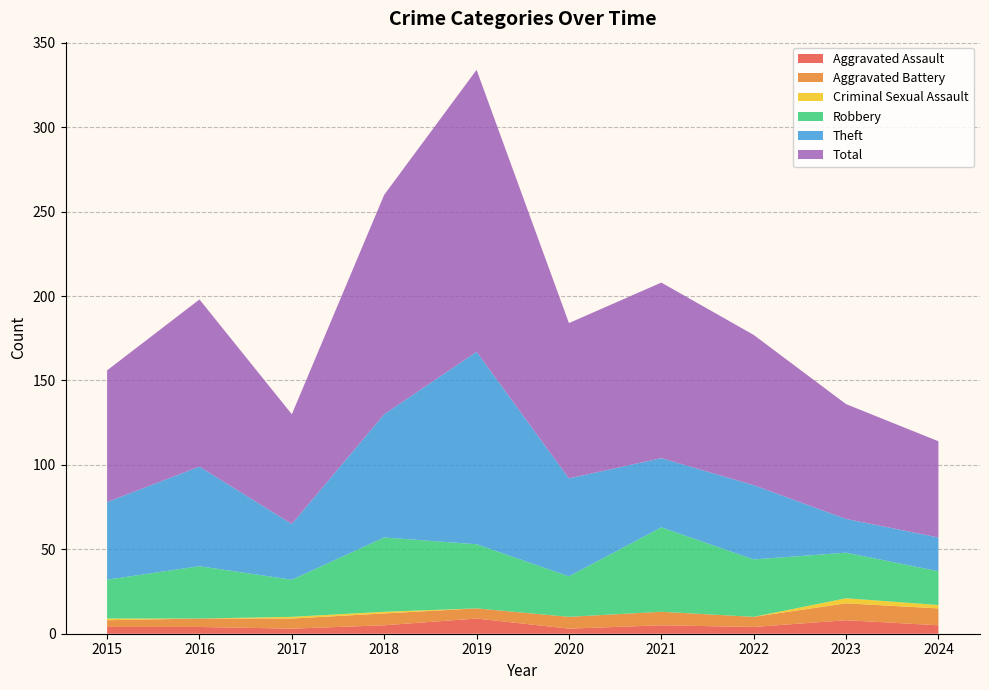

Reading left to right, list all the values displayed in this chart.

Aggravated Assault: 2015=4	2016=4	2017=3	2018=5	2019=9	2020=3	2021=5	2022=4	2023=8	2024=5
Aggravated Battery: 2015=4	2016=5	2017=6	2018=7	2019=6	2020=7	2021=8	2022=6	2023=10	2024=10
Criminal Sexual Assault: 2015=1	2016=0	2017=1	2018=1	2019=0	2020=0	2021=0	2022=0	2023=3	2024=2
Robbery: 2015=23	2016=31	2017=22	2018=44	2019=38	2020=24	2021=50	2022=34	2023=27	2024=20
Theft: 2015=46	2016=59	2017=33	2018=73	2019=114	2020=58	2021=41	2022=44	2023=20	2024=20
Total: 2015=78	2016=99	2017=65	2018=130	2019=167	2020=92	2021=104	2022=89	2023=68	2024=57